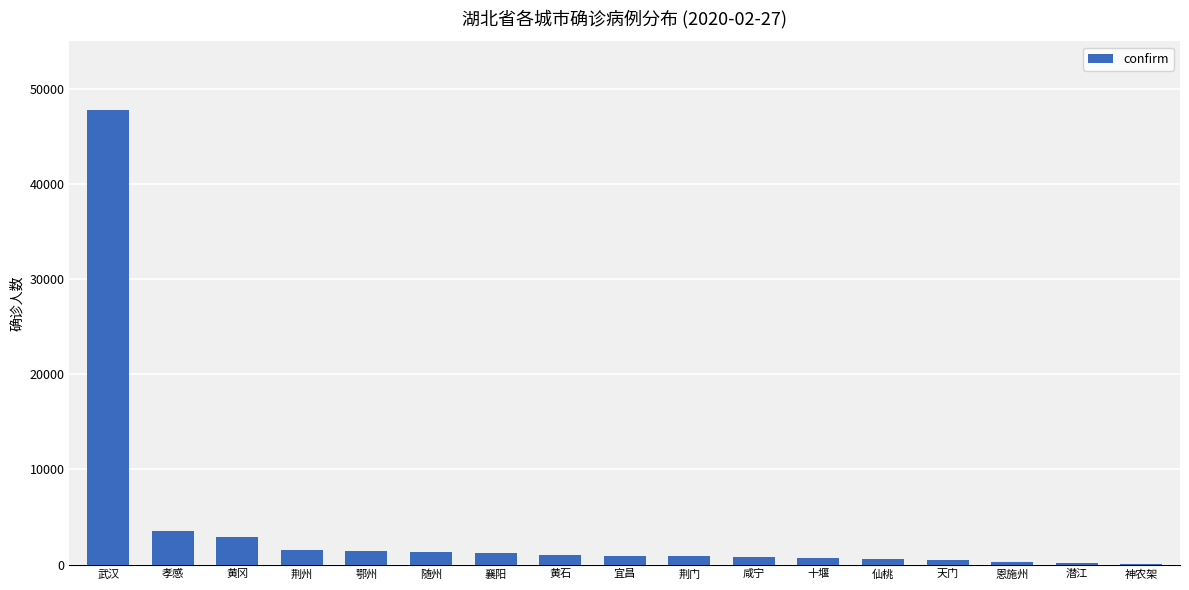

What is the sum of the values at 黄冈 and 襄阳?

4079